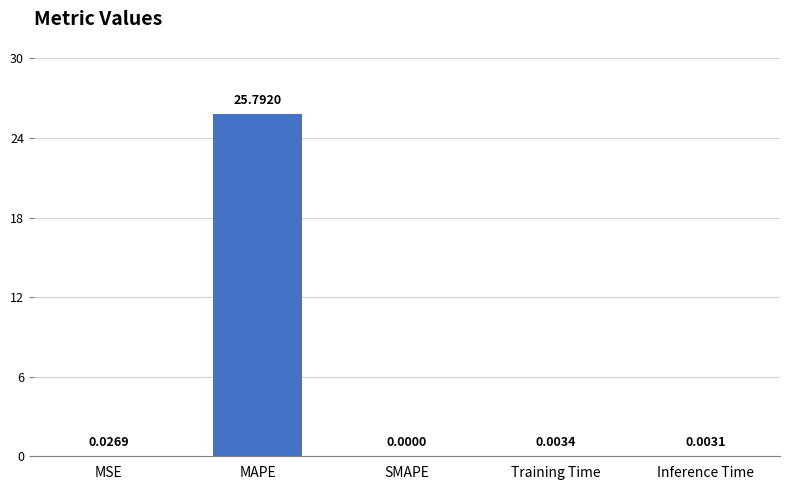

Are the bars grouped side by side (vs. stacked)?

No